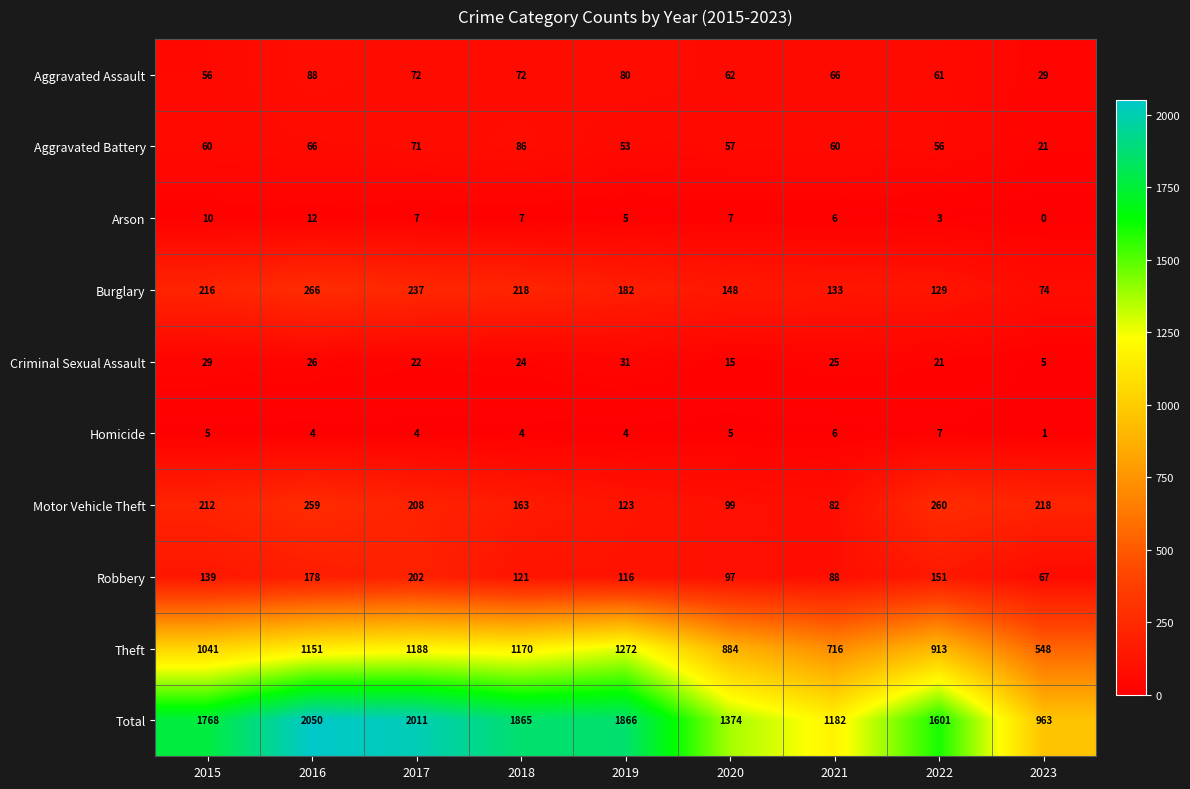

At which category does the chart reach its peak across all series?

2016